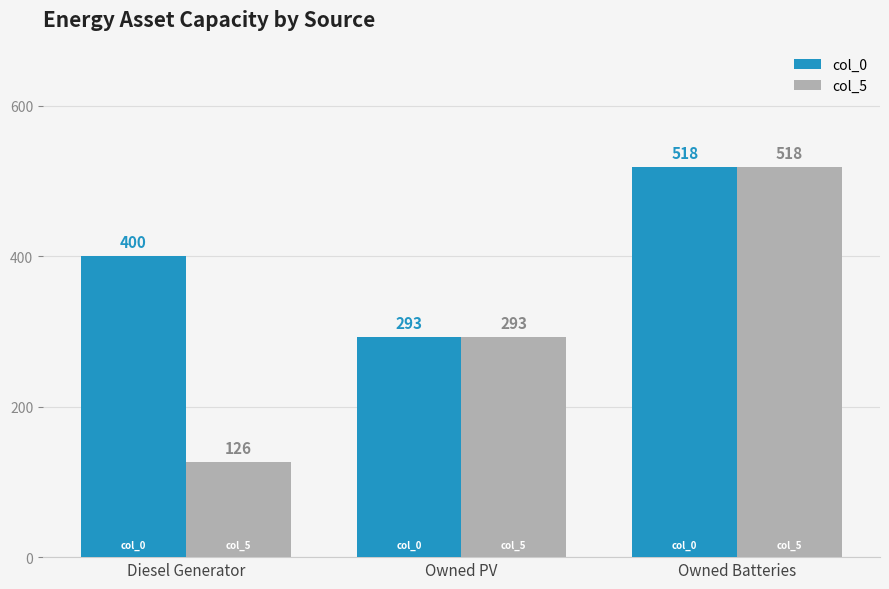

What is the label of the 1st bar from the right?

Owned Batteries